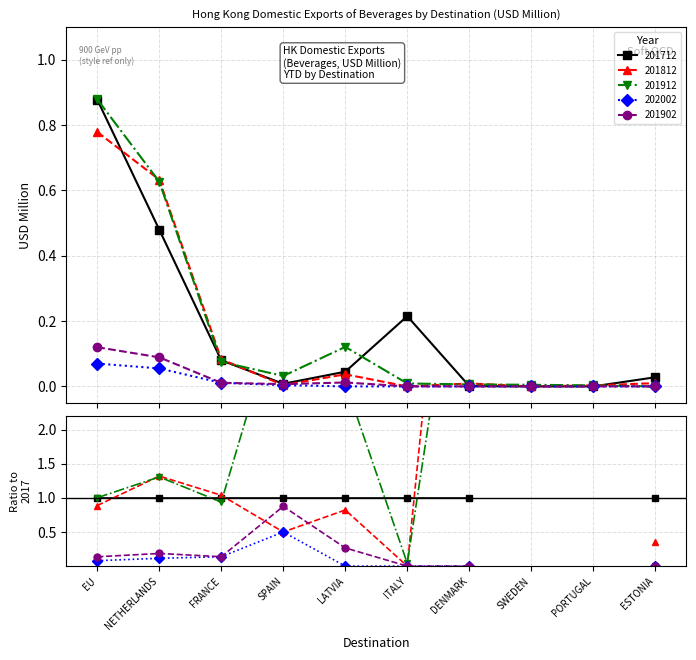

The 201902 series shows 0.0 at DENMARK. True or false?

True